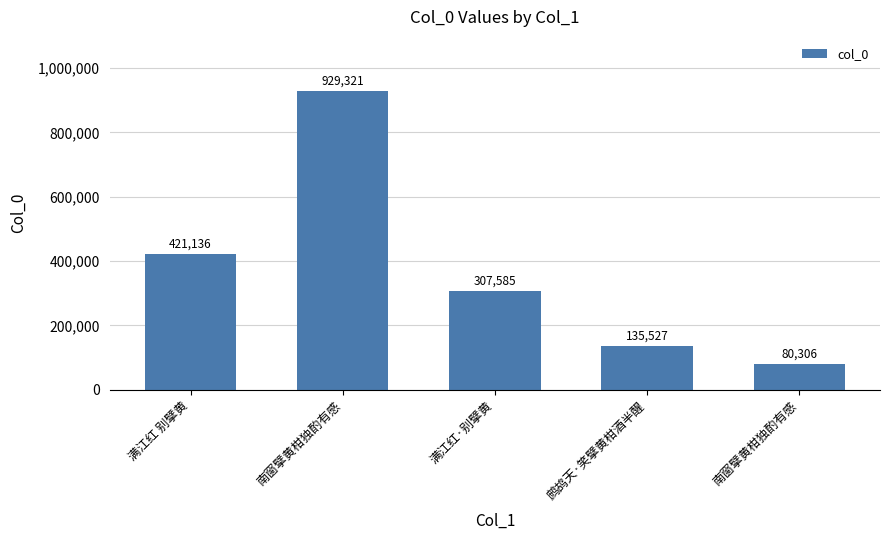

How many bars are there in total?

5